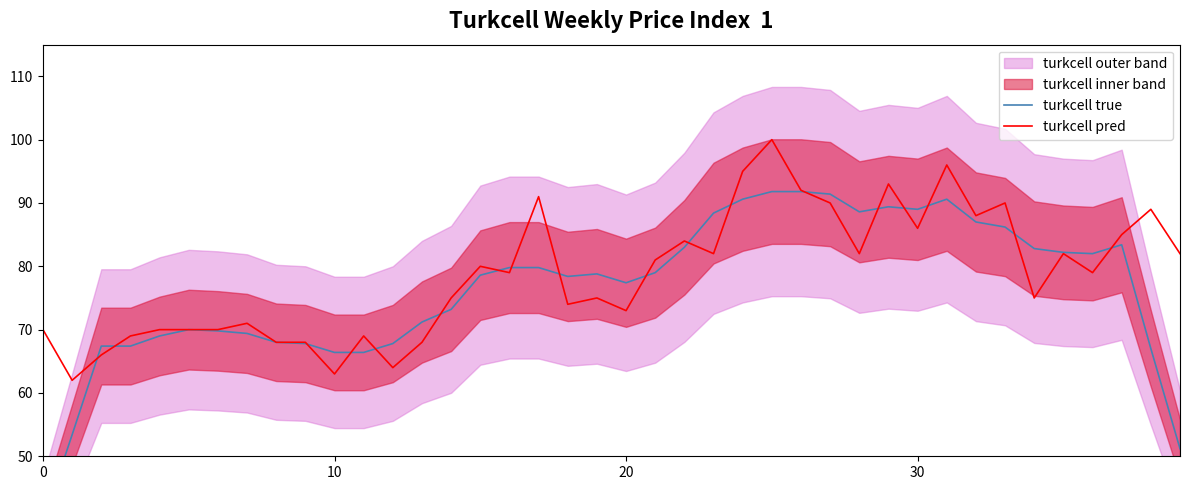

At which label does turkcell pred first exceed 79?

15